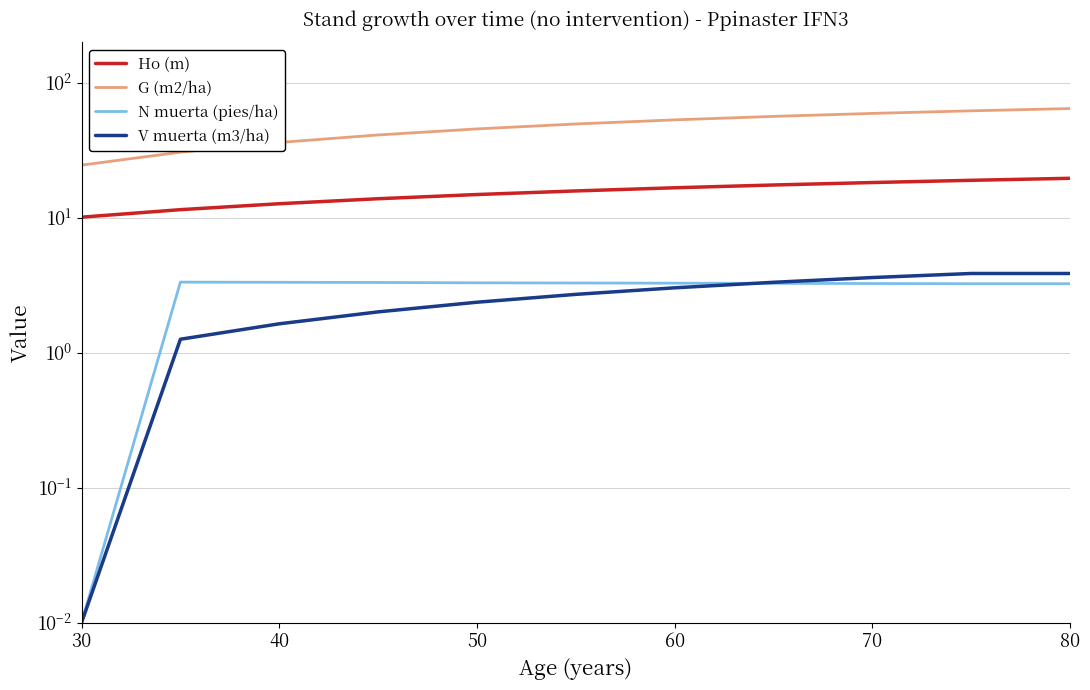

Between 50 and 80, which series saw the biggest shift?

G (m2/ha)